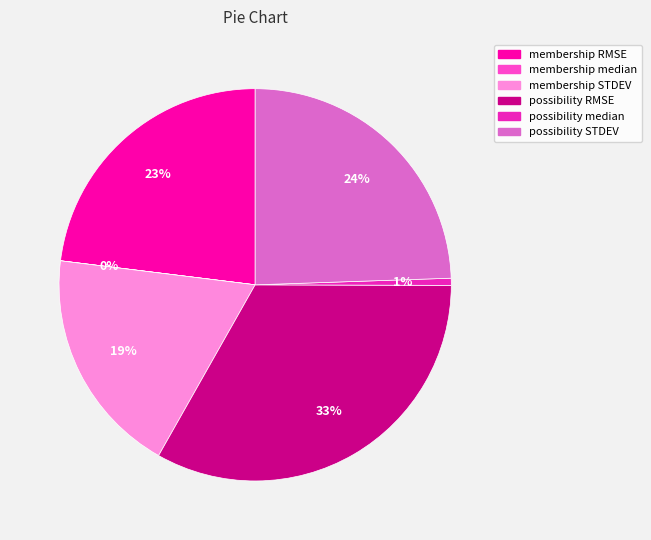

Is possibility STDEV the majority of the pie?

No